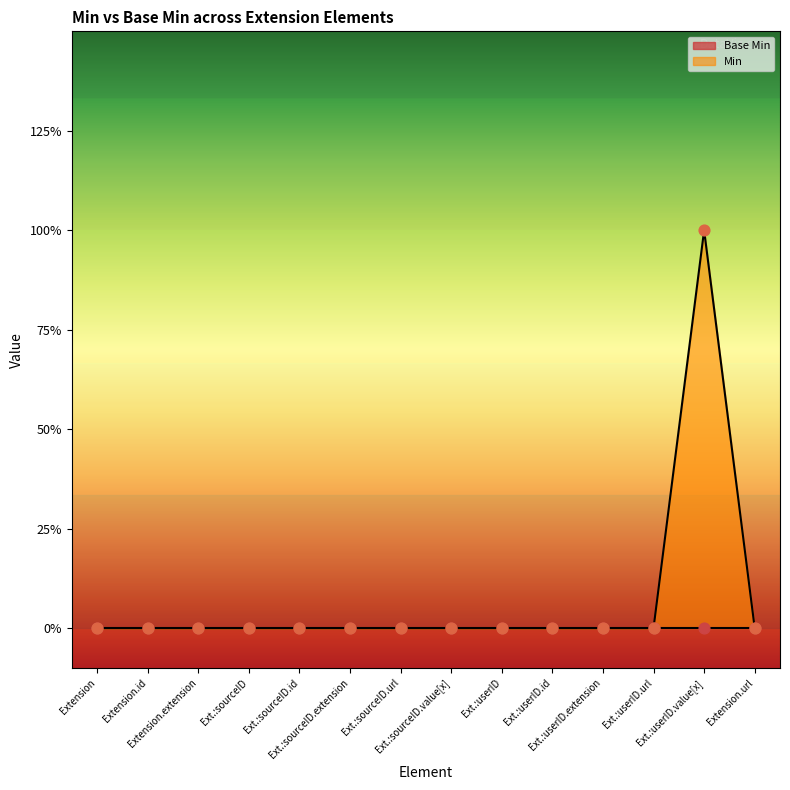

Which has a higher value, Ext.:userID.url or Ext.:sourceID.id?

Ext.:userID.url